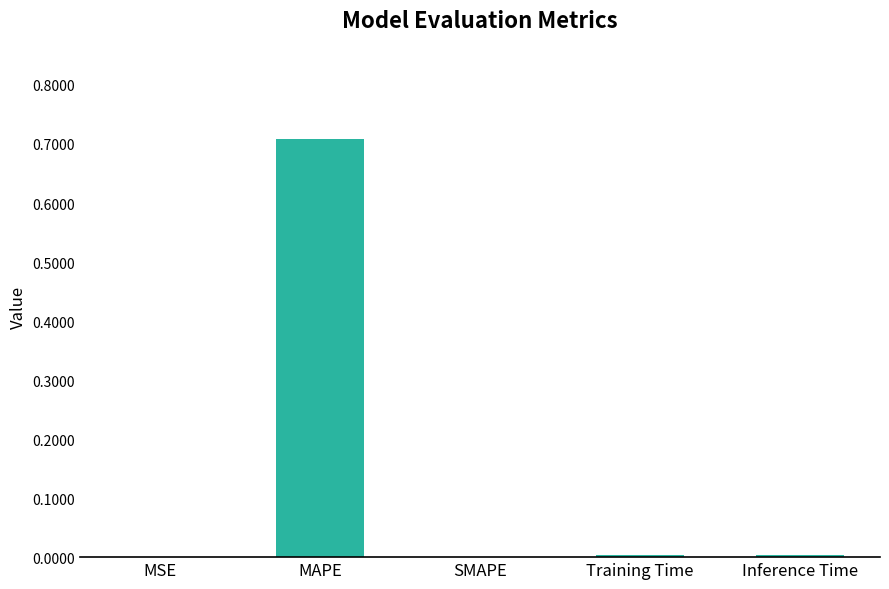

The value at MSE is 0.0. True or false?

True